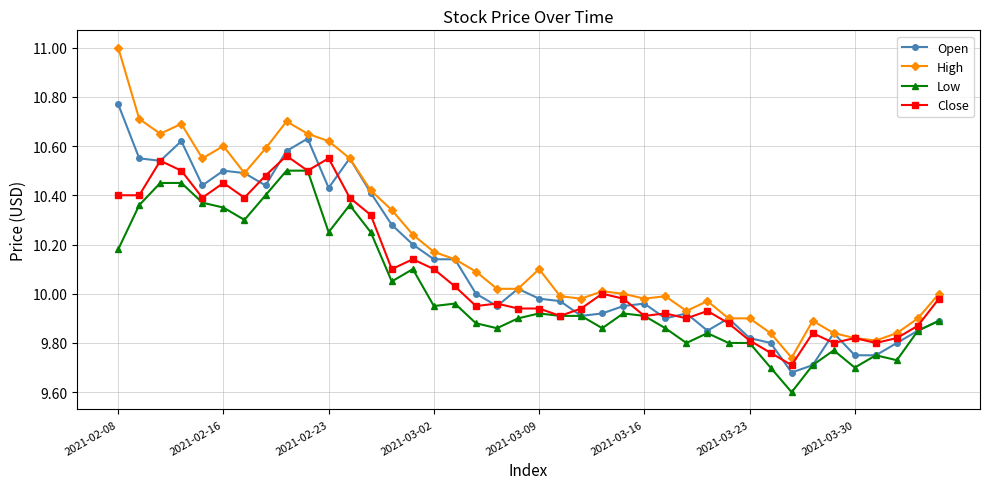

True or false: High and Low cross at least once.

False